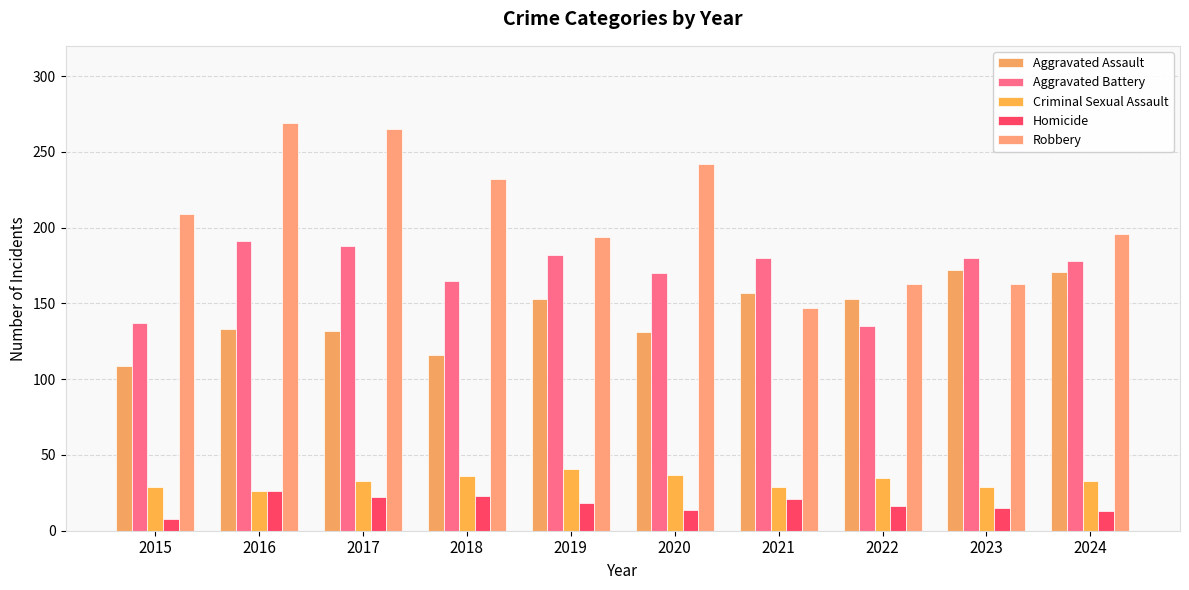

The Robbery series shows 209 at 2015. True or false?

True